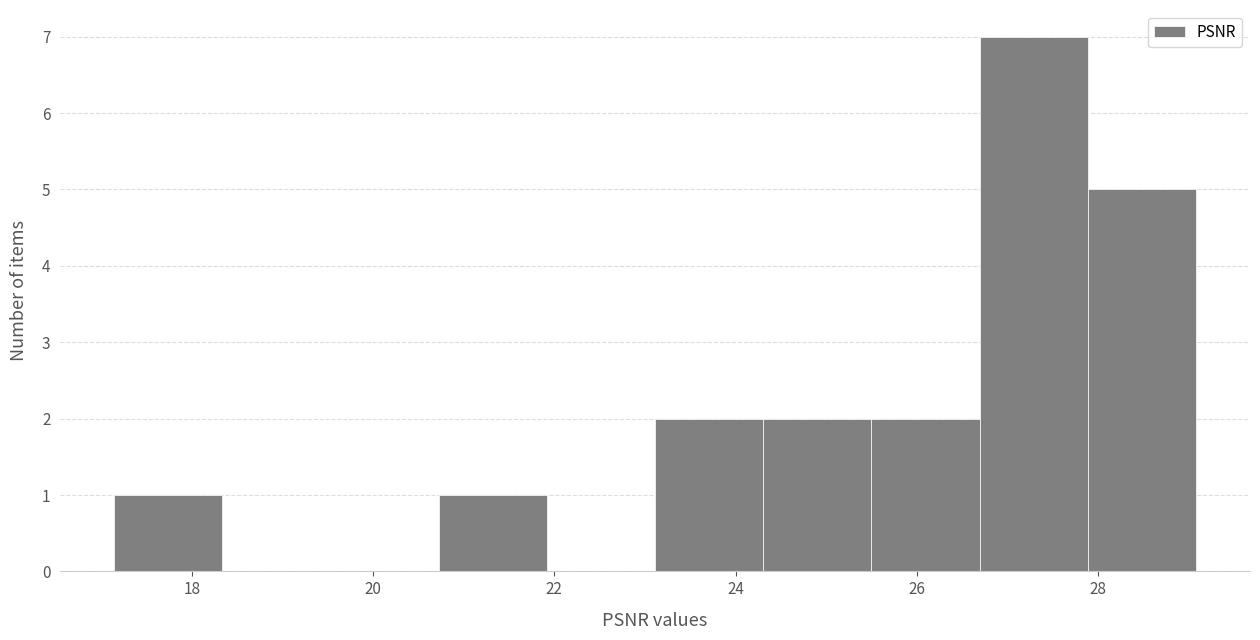

Over which range of the x-axis is the bar tallest?

26.6 to 27.8